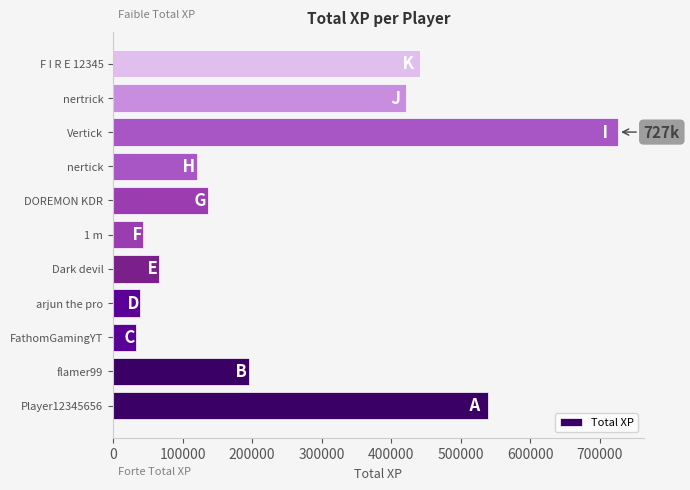

What is the change in value from 1 m to nertick?

+78198.6